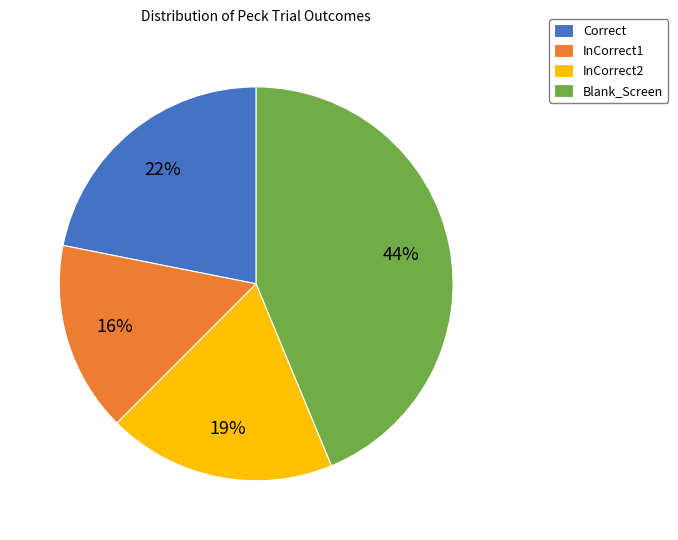

To the nearest percent, what portion does Correct represent?

22%